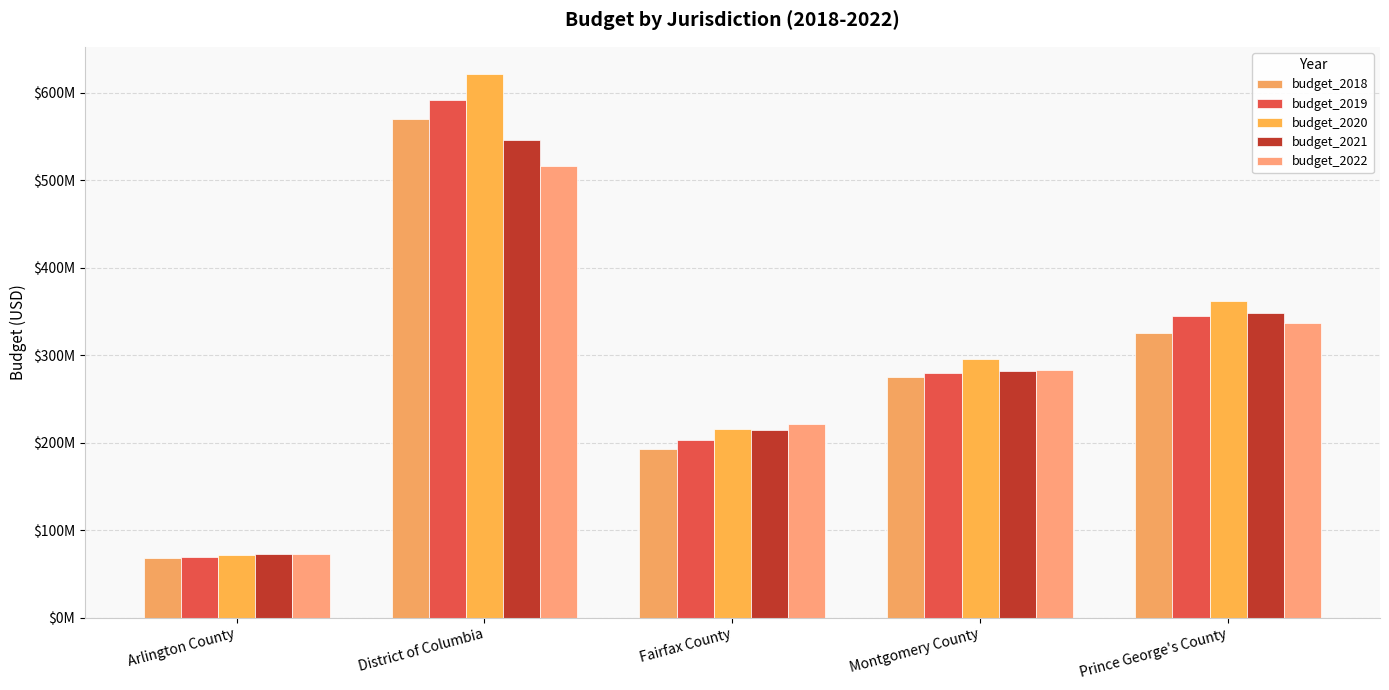

What is the value of the budget_2021 bar at the 5th from the left?

348266800